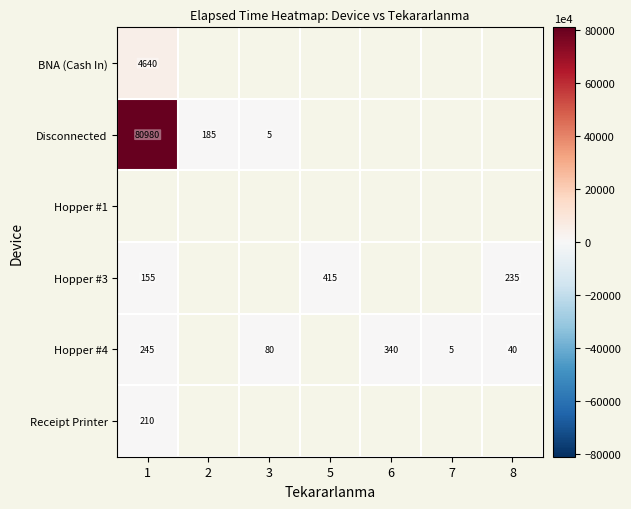

The value of Disconnected at 3 is 9. True or false?

False